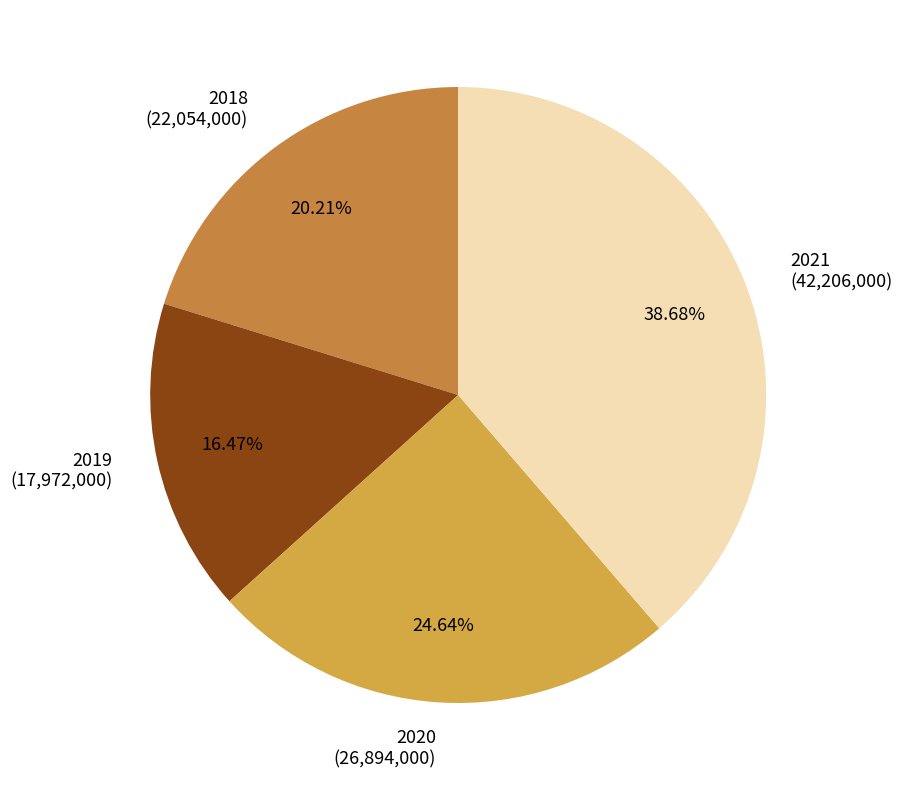

Approximately how many times larger is the value at 2021 compared to 2019?

2.3